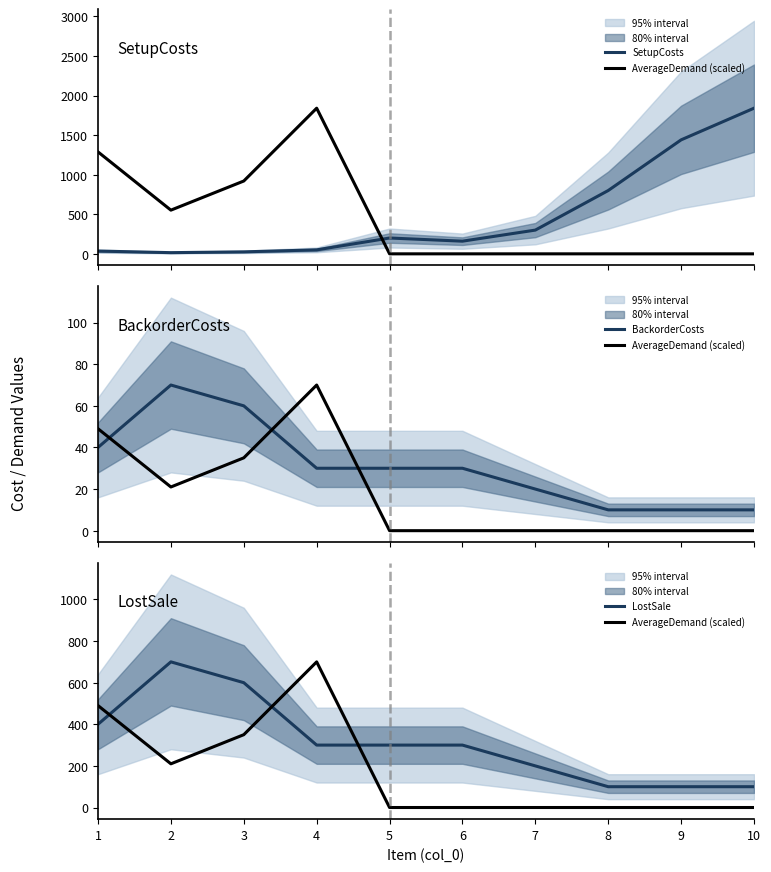

What is the difference between the maximum and second lowest values in the BackorderCosts series?

60